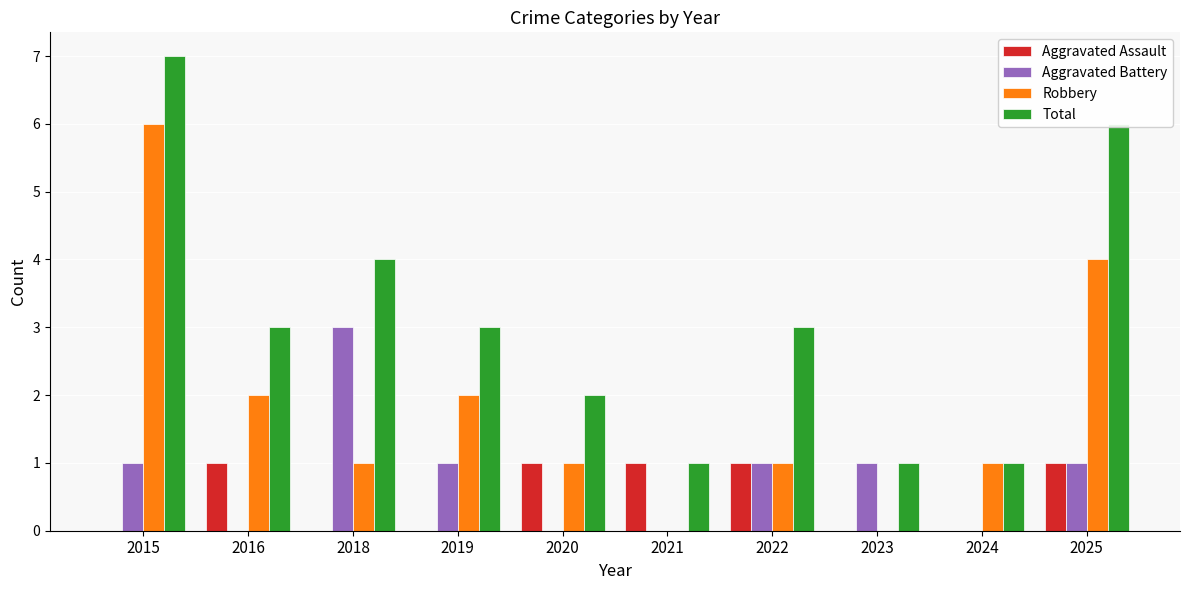

Count the number of data series in this chart.

4